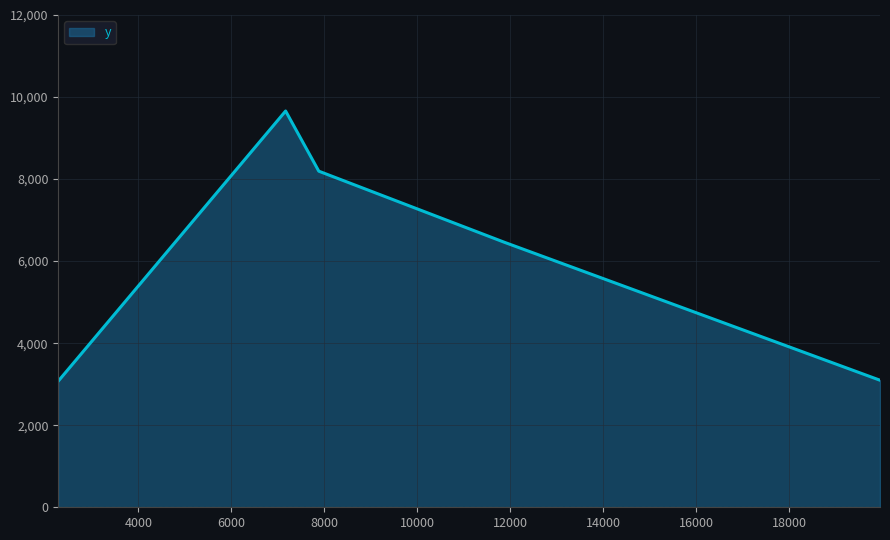

What is the average value?

6097